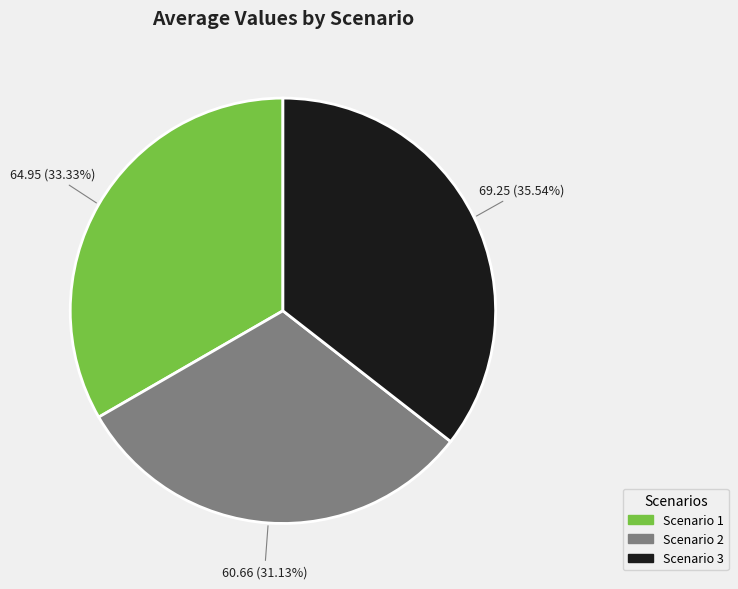

To the nearest percent, what percentage of the pie is Scenario 1?

33%